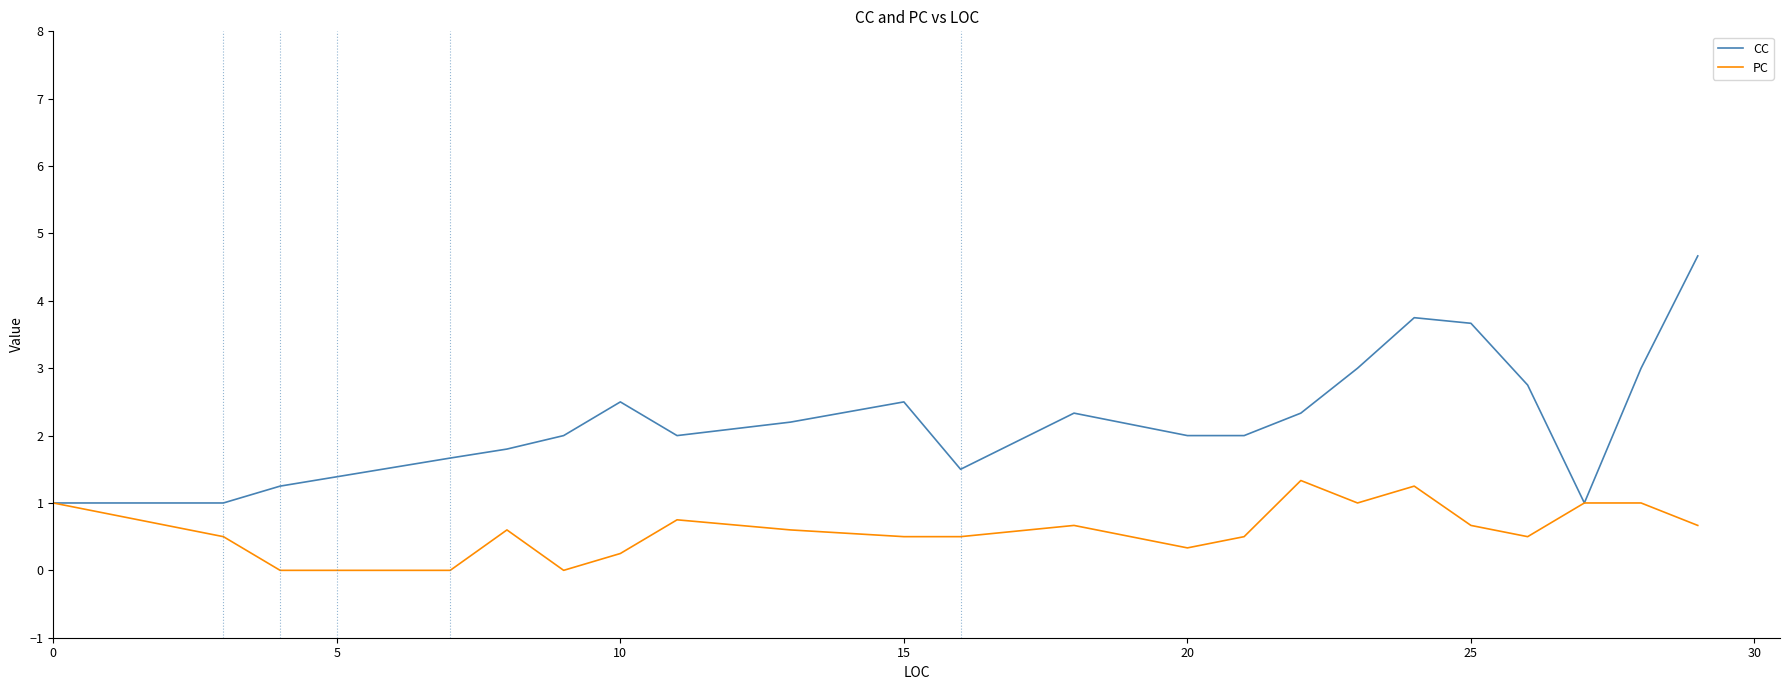

What is the maximum value shown in the chart?

4.7